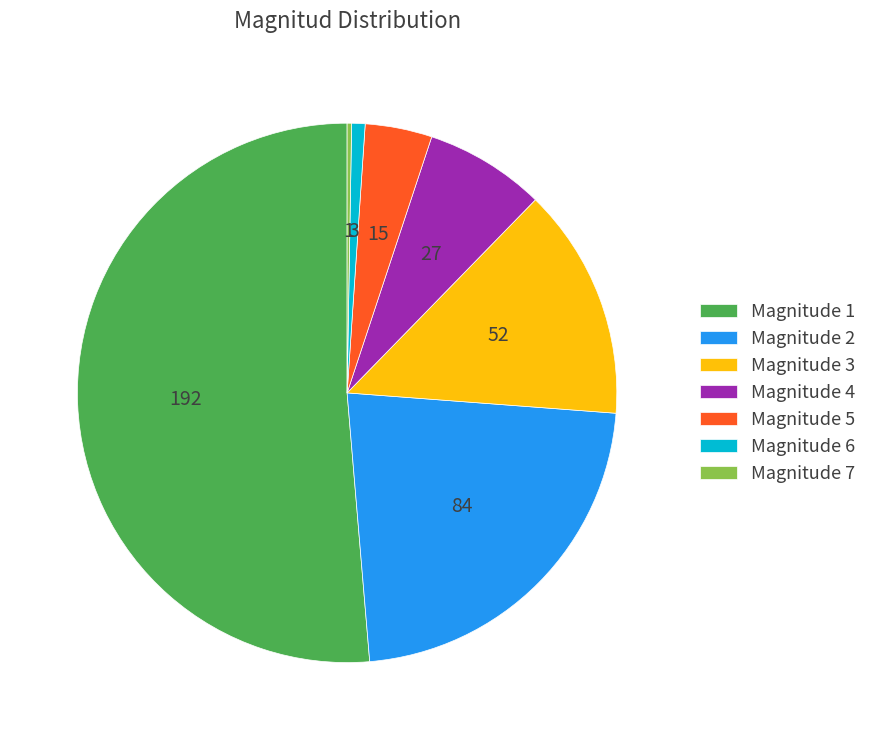

Does any single category account for the majority?

Yes